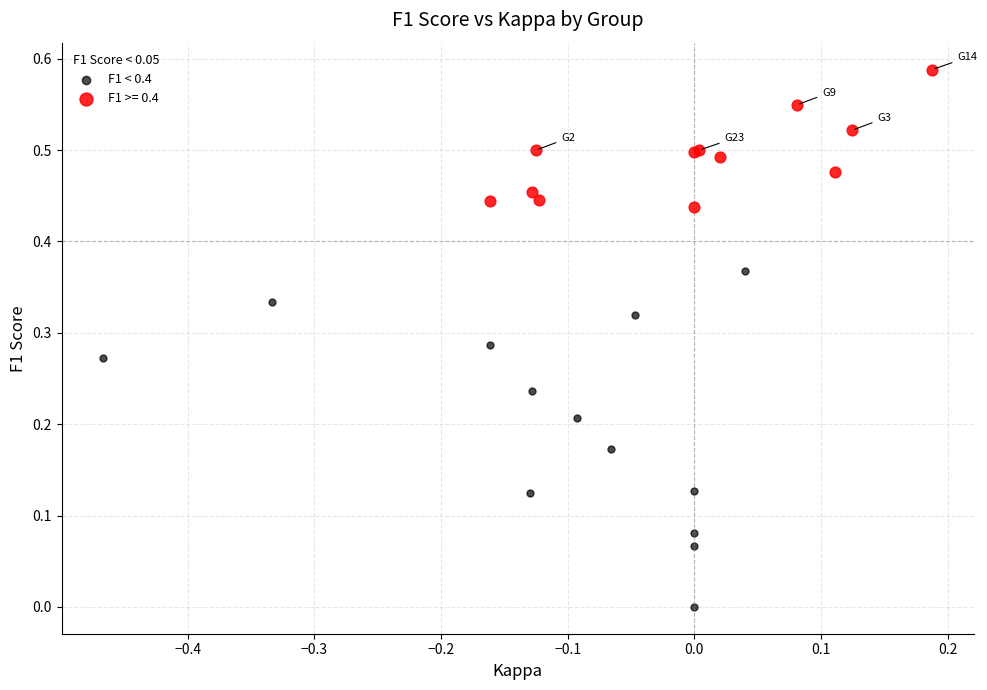

Which series contains the lowest Y value?

F1 < 0.4